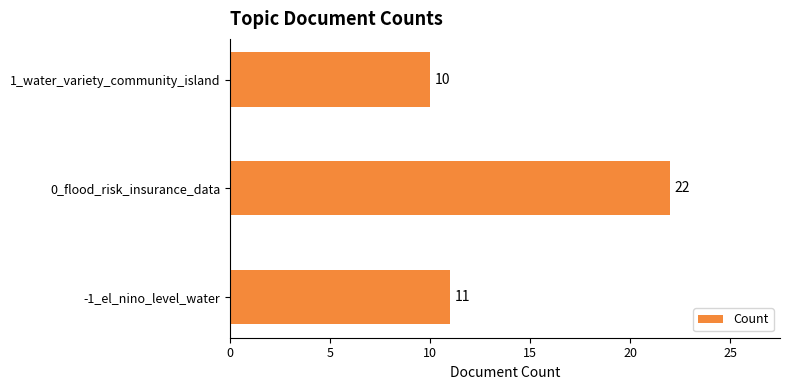

What is the ratio of the value at -1_el_nino_level_water to the value at 0_flood_risk_insurance_data?

0.5